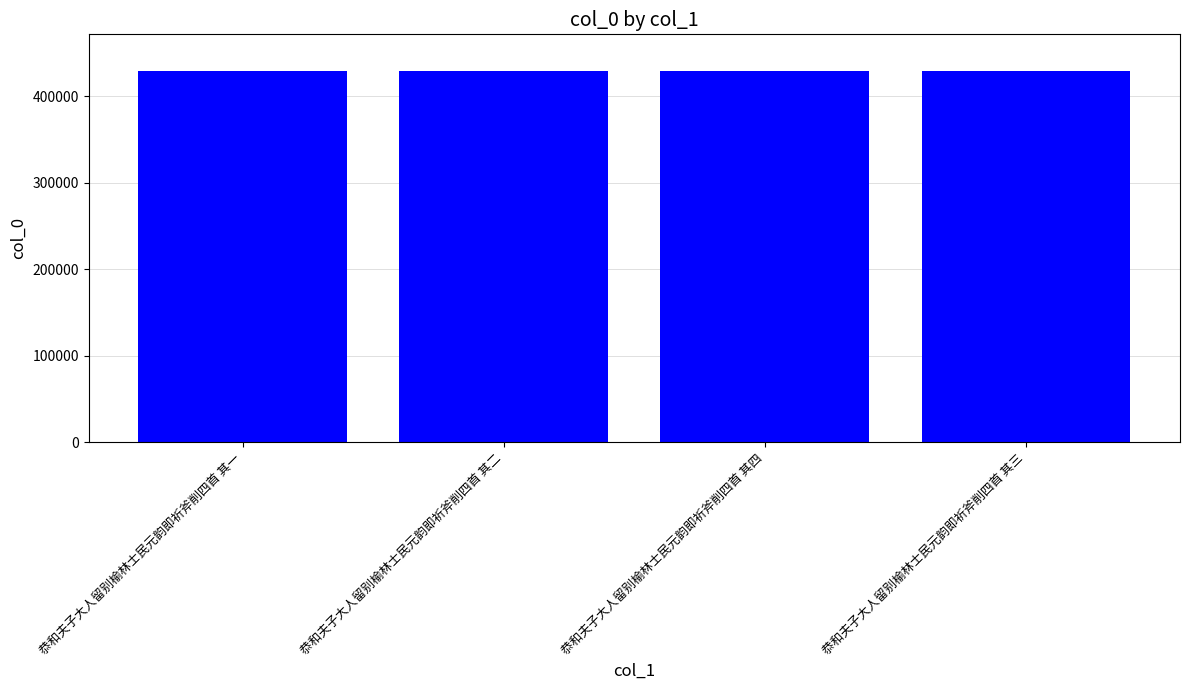

What is the sum of all values?

1714034